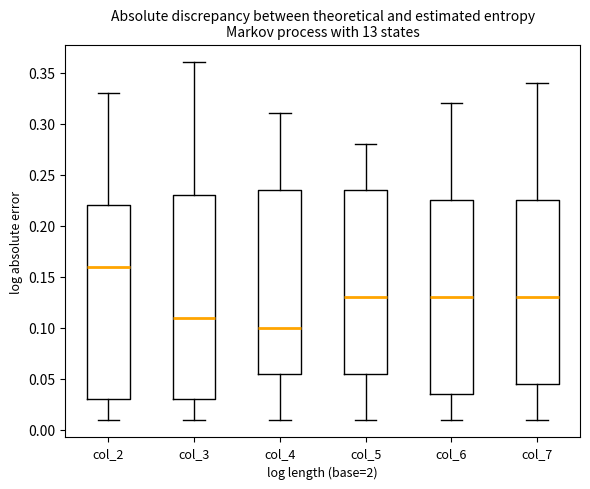

Reading left to right, transcribe this box plot: for each box, give where its median line is, the range the box spans, and where its two whiskers end, as read against the y-axis. The values are not printed on the chart, so give them approximately, as read against the axis.

col_2: median 0.160, box 0.030 to 0.220, whiskers 0.010 to 0.330
col_3: median 0.110, box 0.030 to 0.230, whiskers 0.010 to 0.360
col_4: median 0.100, box 0.055 to 0.235, whiskers 0.010 to 0.310
col_5: median 0.130, box 0.055 to 0.235, whiskers 0.010 to 0.280
col_6: median 0.130, box 0.035 to 0.225, whiskers 0.010 to 0.320
col_7: median 0.130, box 0.045 to 0.225, whiskers 0.010 to 0.340